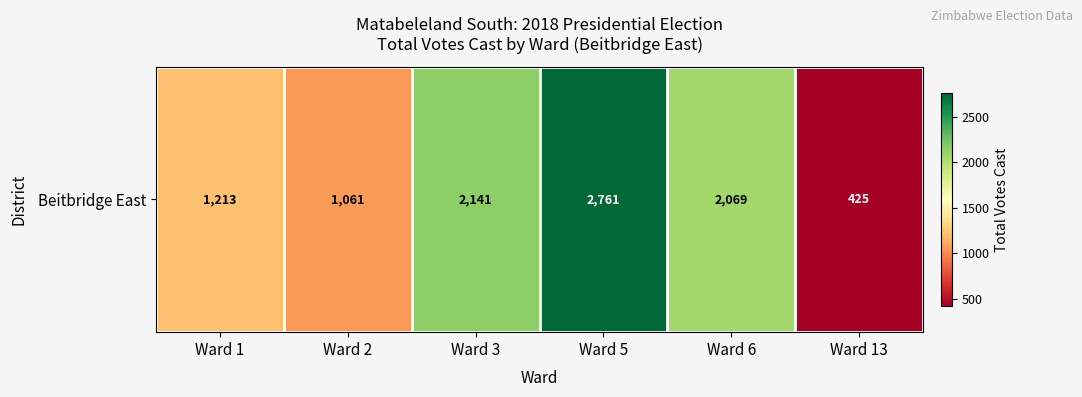

Is it true that the value at Ward 2 is 1061?

True